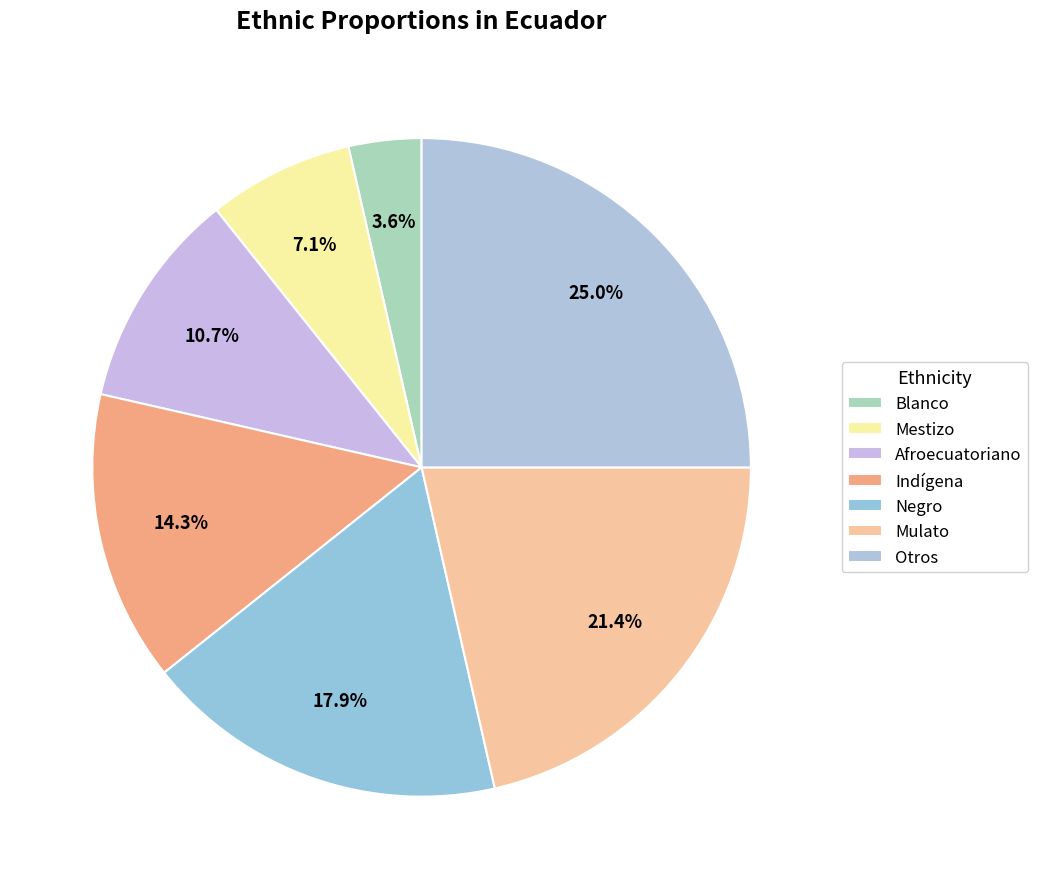

Count the number of slices in the pie.

7